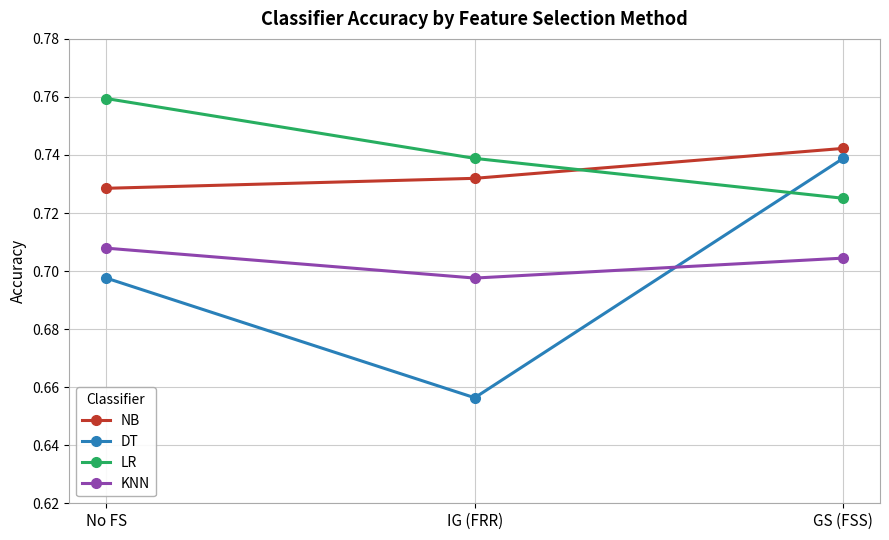

Rank the categories by NB value from highest to lowest.

GS (FSS), IG (FRR), No FS